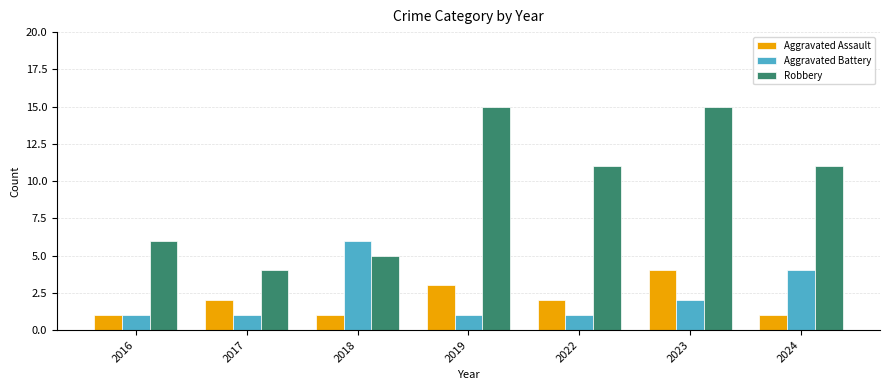

The Aggravated Assault series shows 1 at 2016. True or false?

True